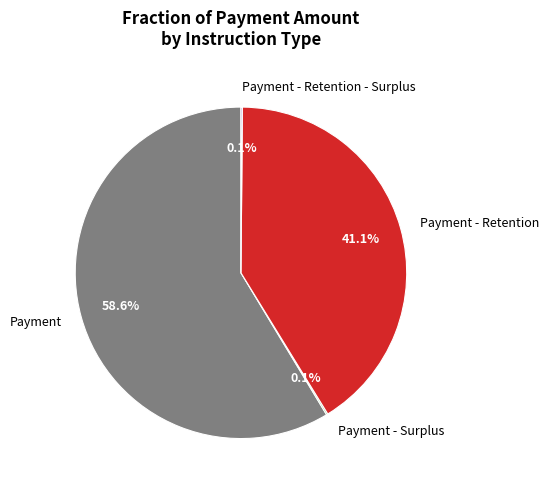

Is Payment the majority of the pie?

Yes